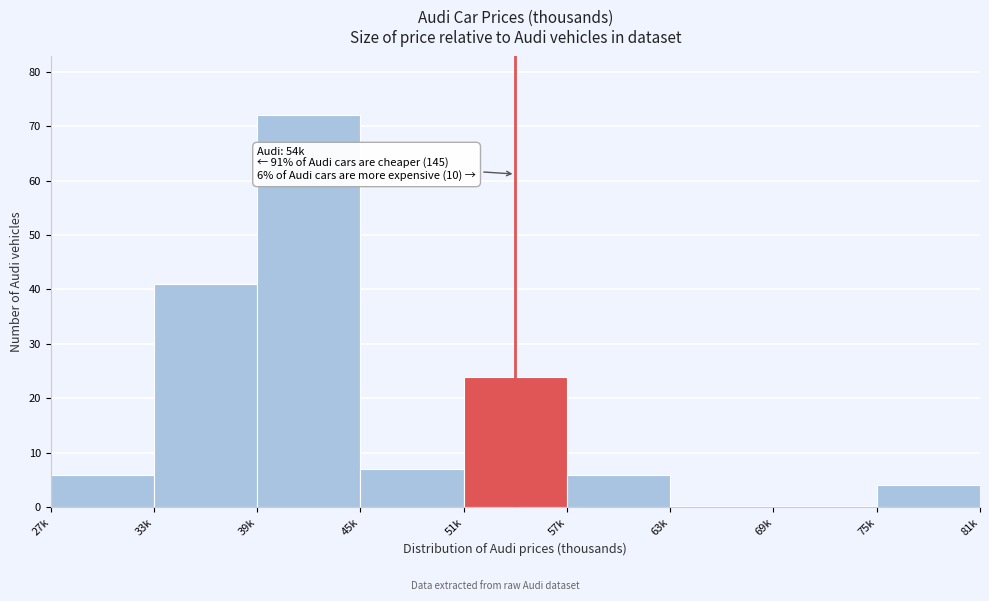

Reading right to left, what are all the values shown in this chart?

75k=4	69k=0	63k=0	57k=6	51k=24	45k=7	39k=72	33k=41	27k=6